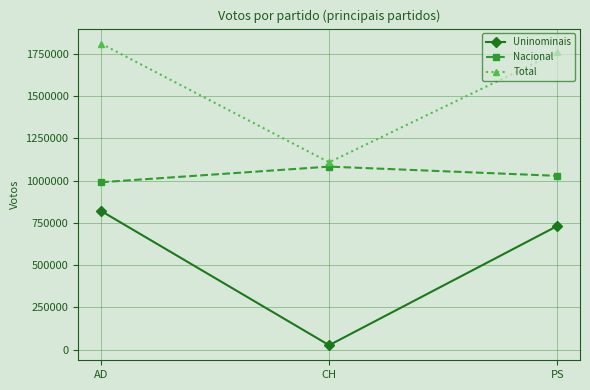

What is the difference between the highest and lowest values at AD?

990809